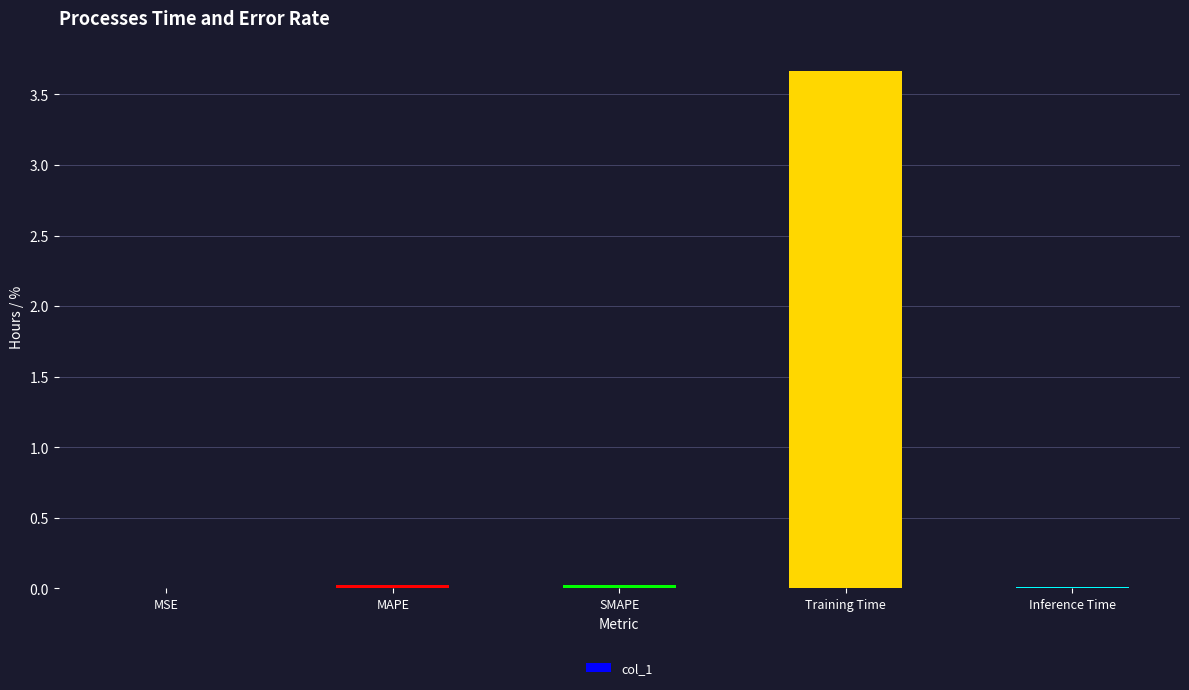

What is the greatest value displayed?

3.7